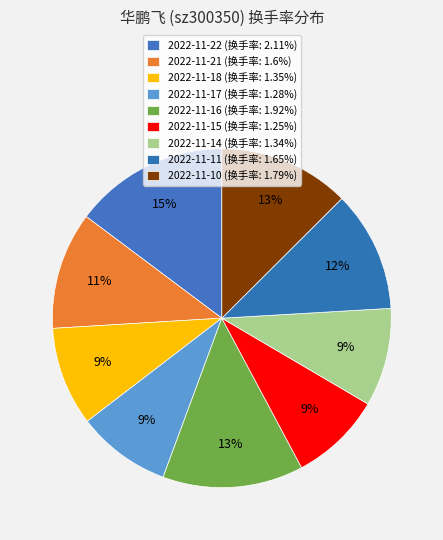

Which category has the biggest portion of the pie?

2022-11-22